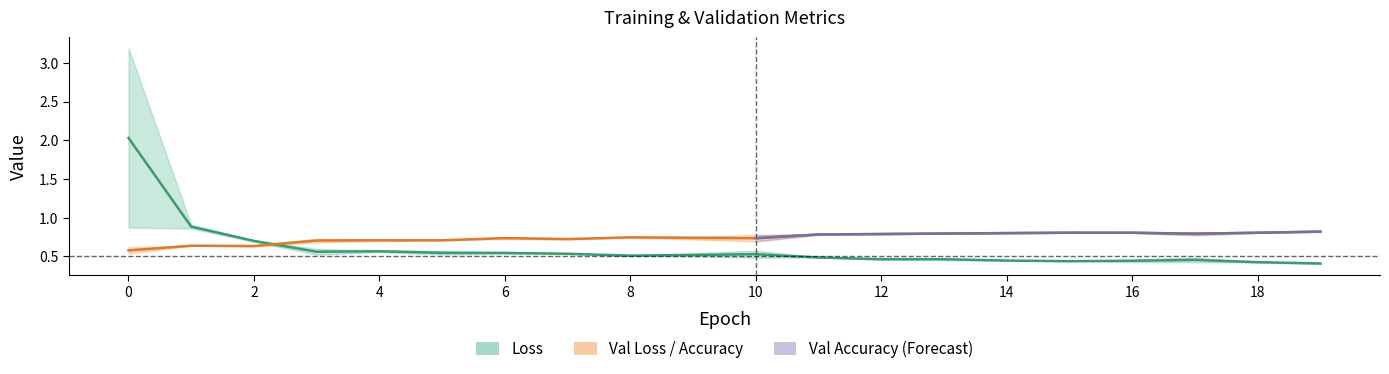

In accuracy, how many points are higher than both neighbors (excluding endpoints)?

1